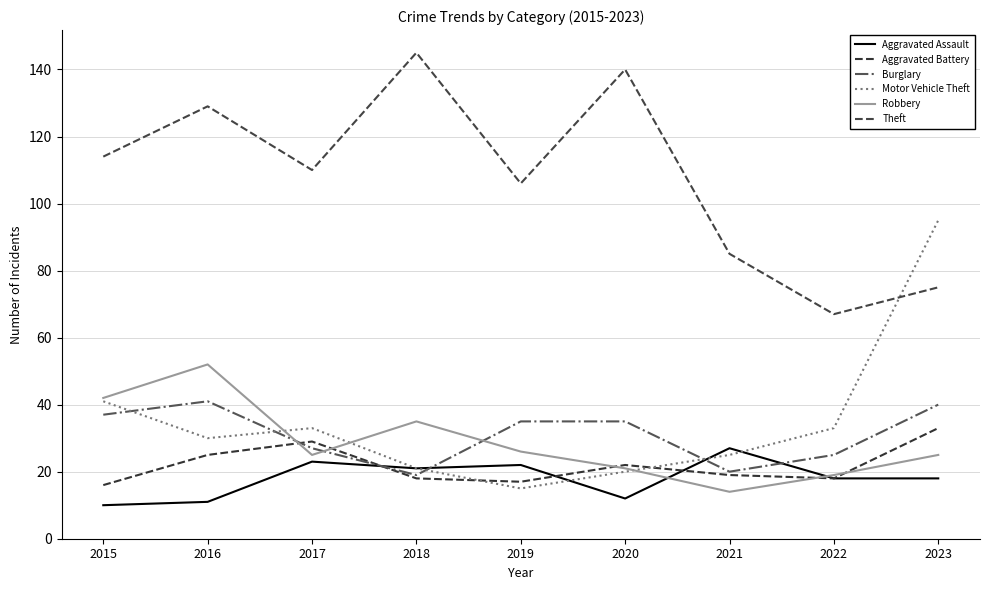

Which series changed the most between 2015 and 2022?

Theft